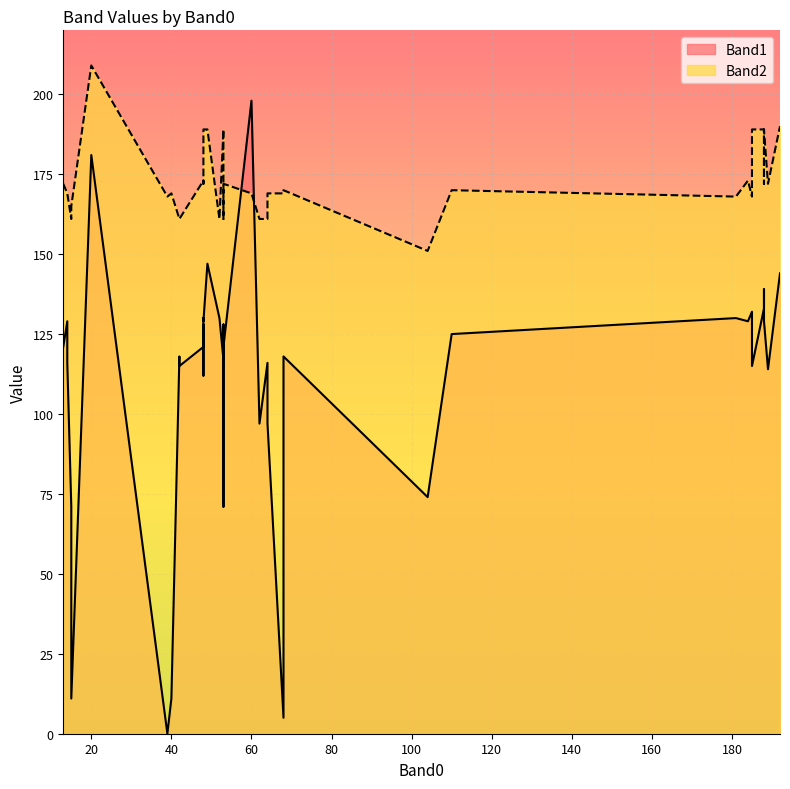

Which label corresponds to the largest value in the chart?

20